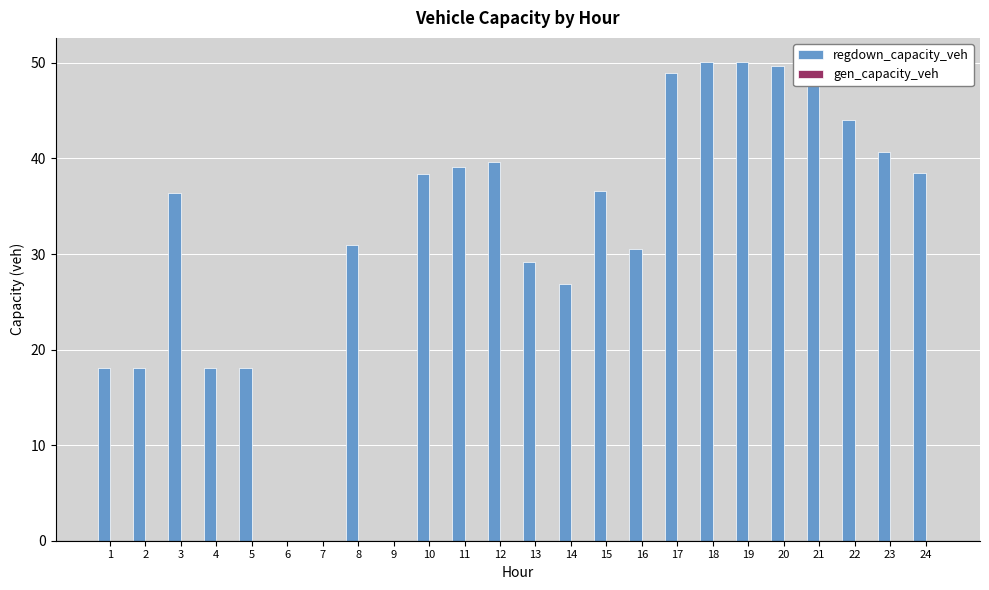

What is the greatest value displayed?

50.1